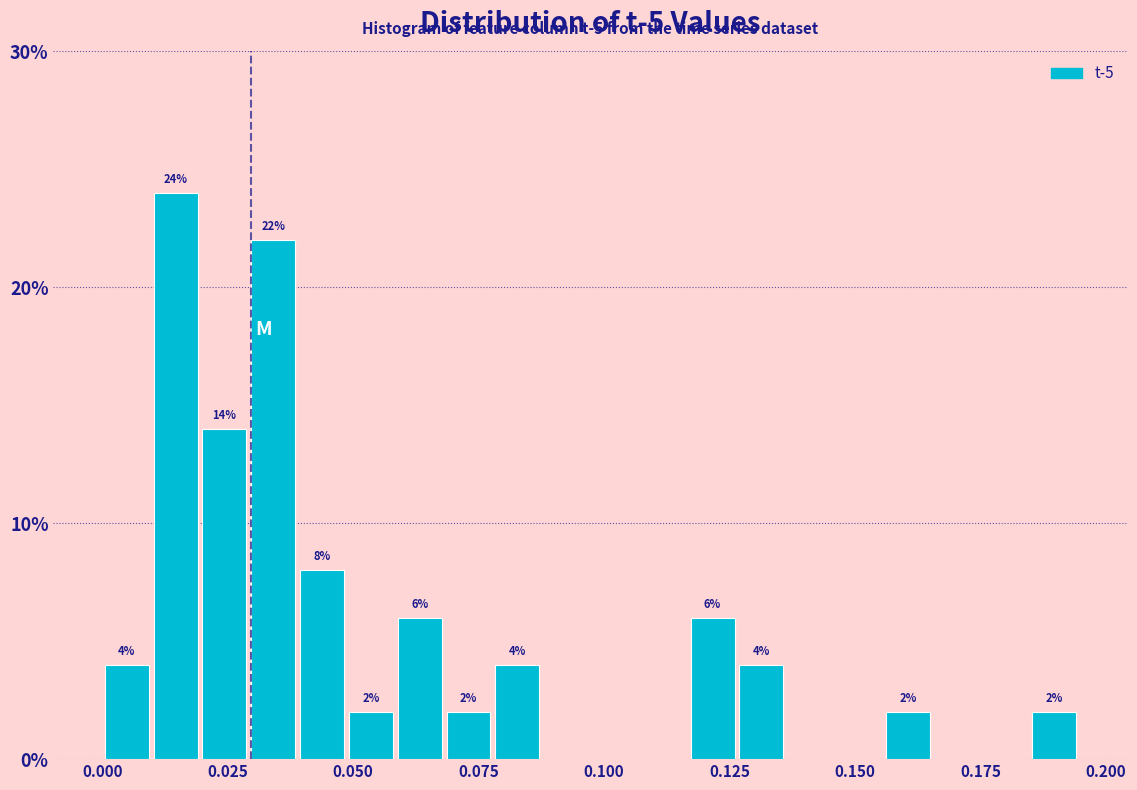

Read against the x-axis, roughly where is the centre of the tallest bar?

0.015